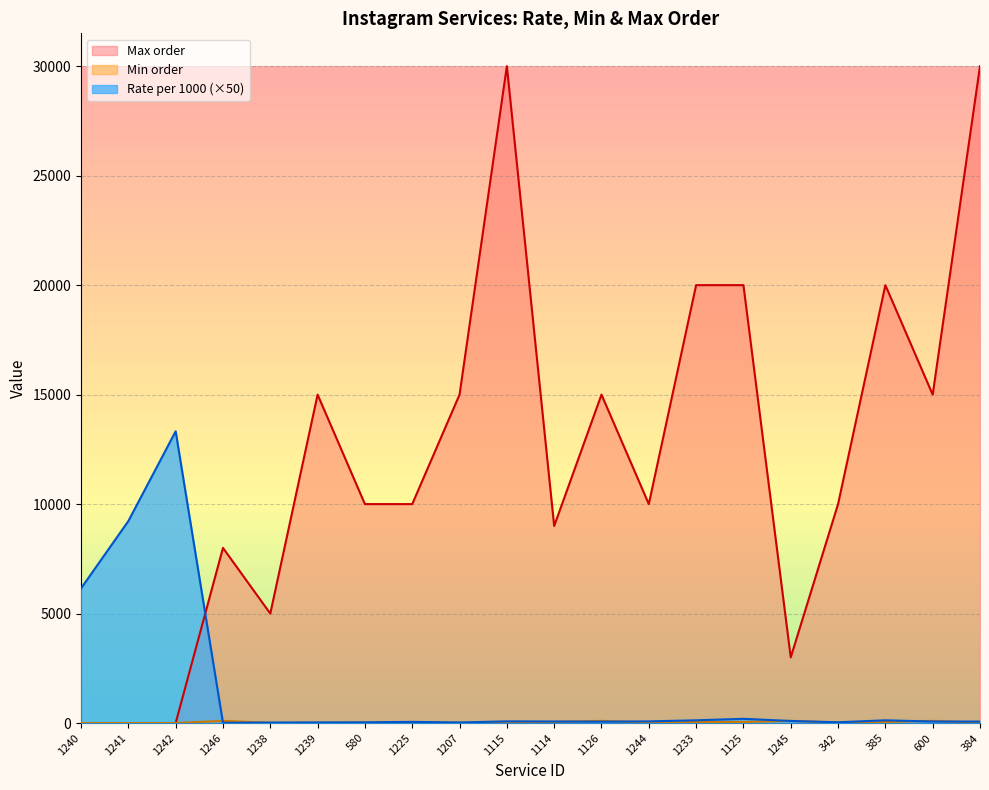

What position from the right is 385?

3